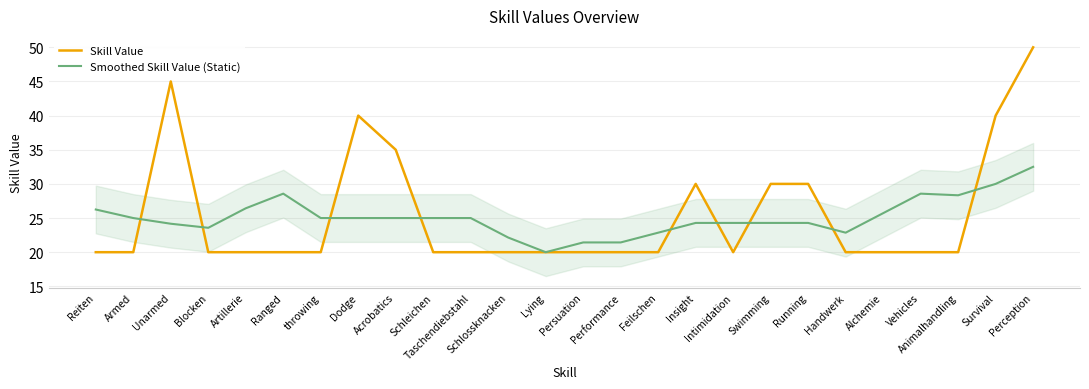

Reading right to left, extract all data points from this chart.

Skill Value: Perception=50.0	Survival=40.0	Animalhandling=20.0	Vehicles=20.0	Alchemie=20.0	Handwerk=20.0	Running=30.0	Swimming=30.0	Intimidation=20.0	Insight=30.0	Feilschen=20.0	Performance=20.0	Persuation=20.0	Lying=20.0	Schlossknacken=20.0	Taschendiebstahl=20.0	Schleichen=20.0	Acrobatics=35.0	Dodge=40.0	throwing=20.0	Ranged=20.0	Artillerie=20.0	Blocken=20.0	Unarmed=45.0	Armed=20.0	Reiten=20.0
Smoothed Skill Value (Static): Perception=32.5	Survival=30.0	Animalhandling=28.3	Vehicles=28.6	Alchemie=25.7	Handwerk=22.9	Running=24.3	Swimming=24.3	Intimidation=24.3	Insight=24.3	Feilschen=22.9	Performance=21.4	Persuation=21.4	Lying=20.0	Schlossknacken=22.1	Taschendiebstahl=25.0	Schleichen=25.0	Acrobatics=25.0	Dodge=25.0	throwing=25.0	Ranged=28.6	Artillerie=26.4	Blocken=23.6	Unarmed=24.2	Armed=25.0	Reiten=26.2